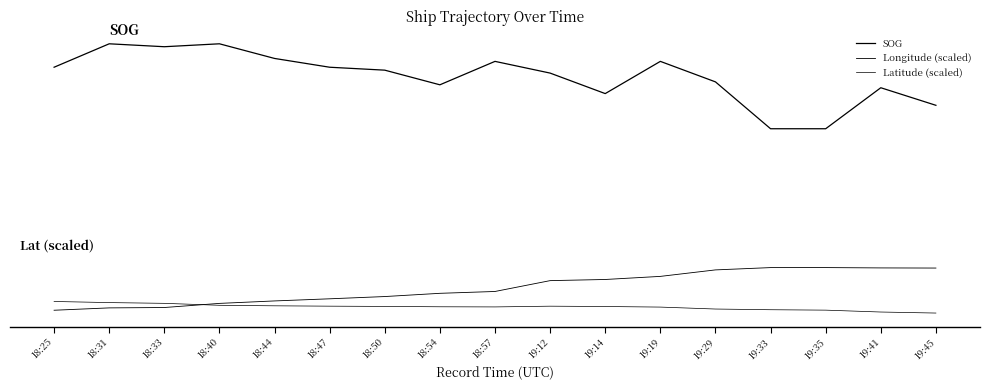

Does the chart display data point markers on the line(s)?

No